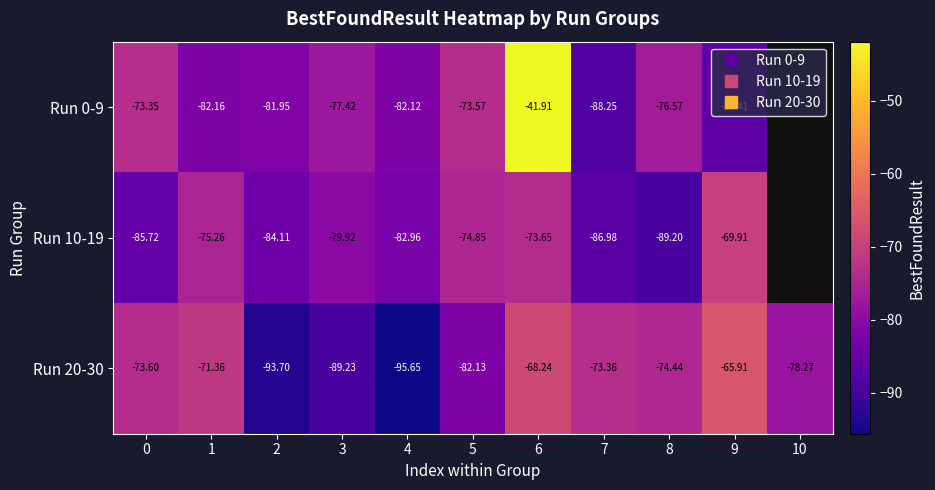

Between 0 and 5, which series saw the biggest shift?

Run 10-19